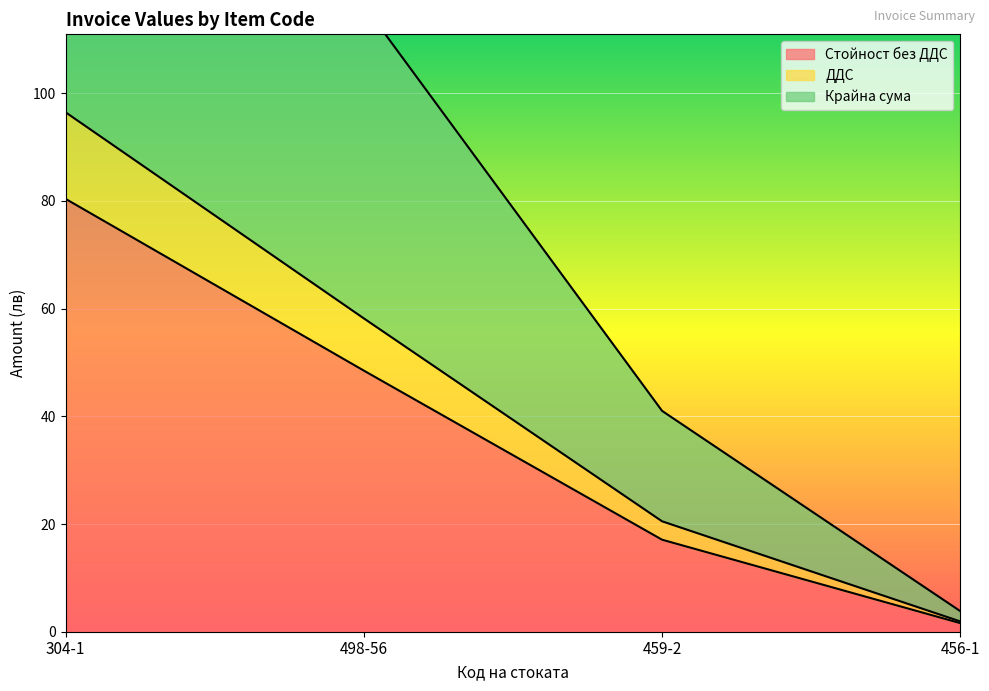

Is it true that Стойност без ДДС equals 18.7 at 498-56?

False